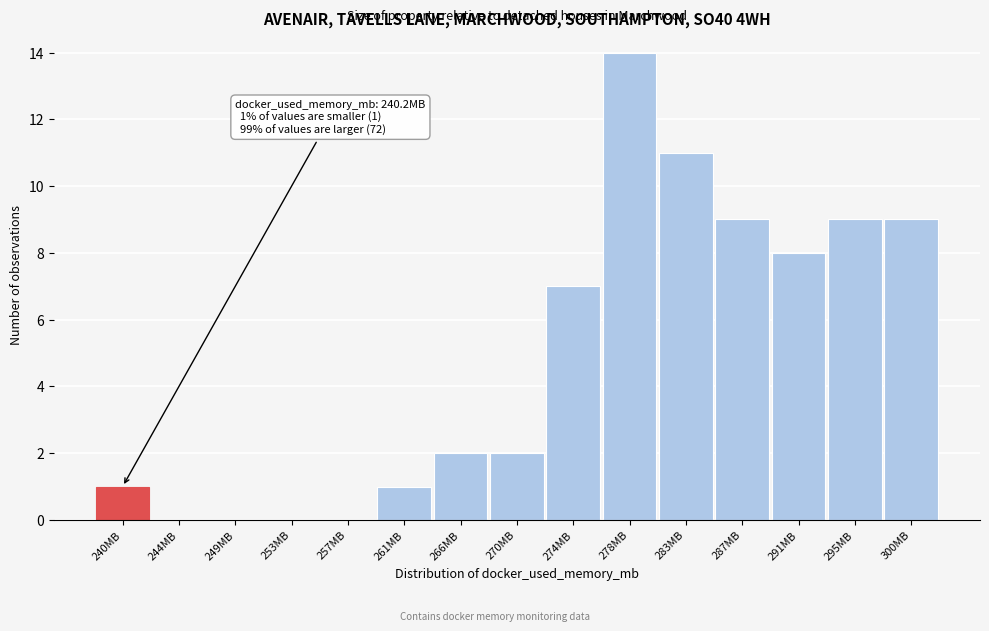

Reading right to left, list all the values displayed in this chart.

300MB=9	295MB=9	291MB=8	287MB=9	283MB=11	278MB=14	274MB=7	270MB=2	266MB=2	261MB=1	257MB=0	253MB=0	249MB=0	244MB=0	240MB=1